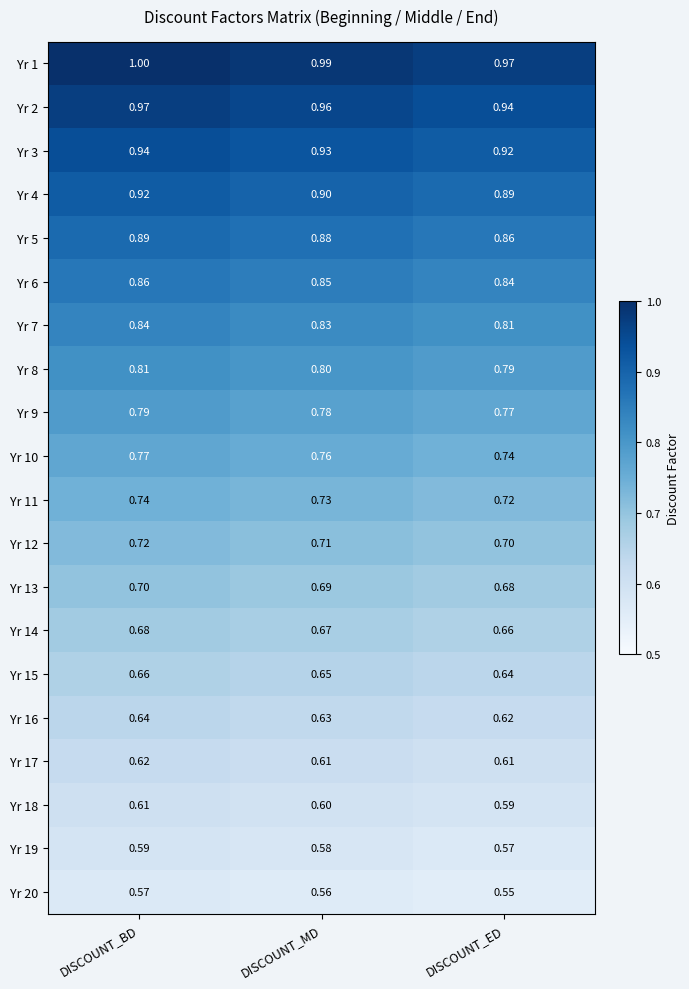

What is the total value across all series at DISCOUNT_MD?

15.1